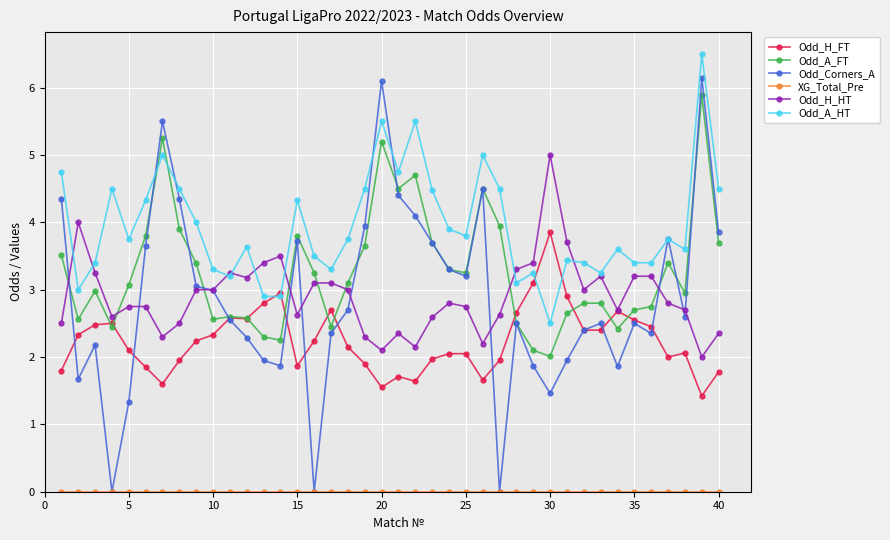

How many times do Odd_H_HT and Odd_A_FT cross each other?

8